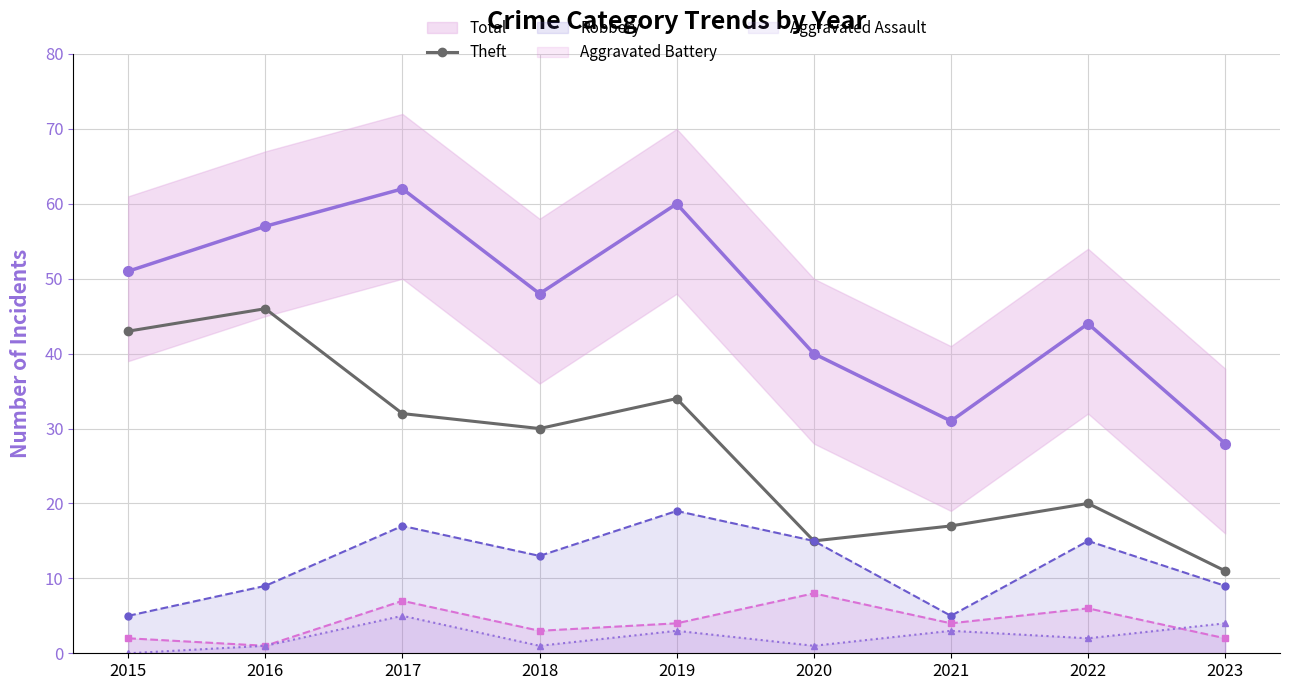

The value of Total at 2020 is 40. True or false?

True